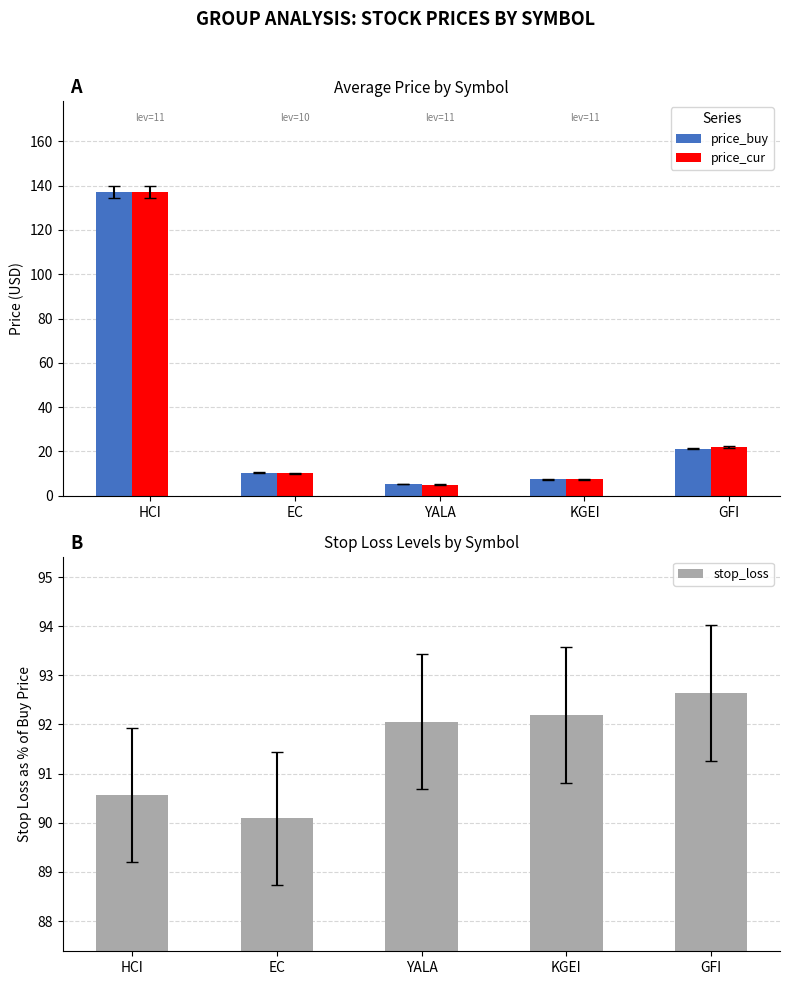

What are all the series names shown in the legend?

price_buy, price_cur, stop_loss